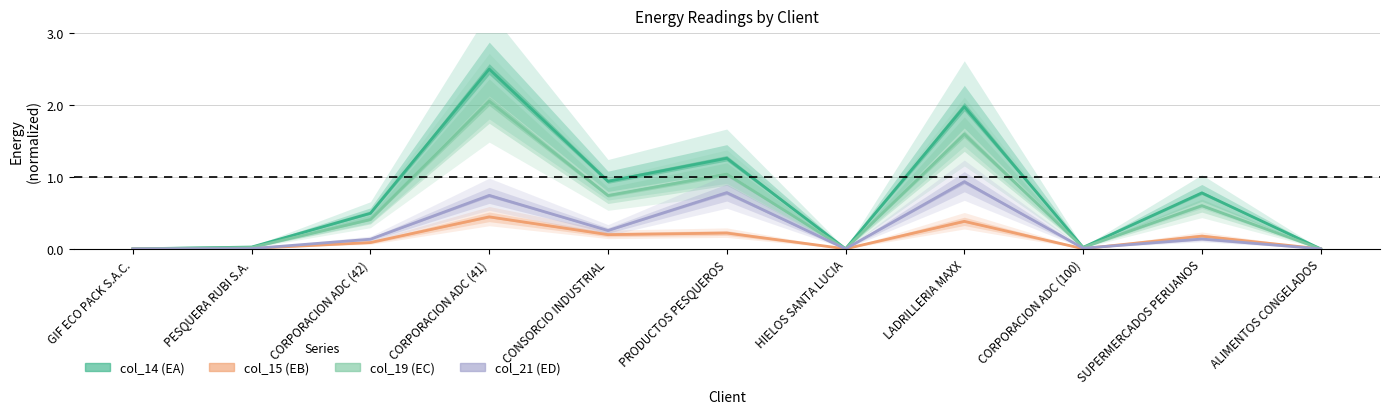

True or false: col_19 (EC) and col_21 (ED) intersect in this chart.

False